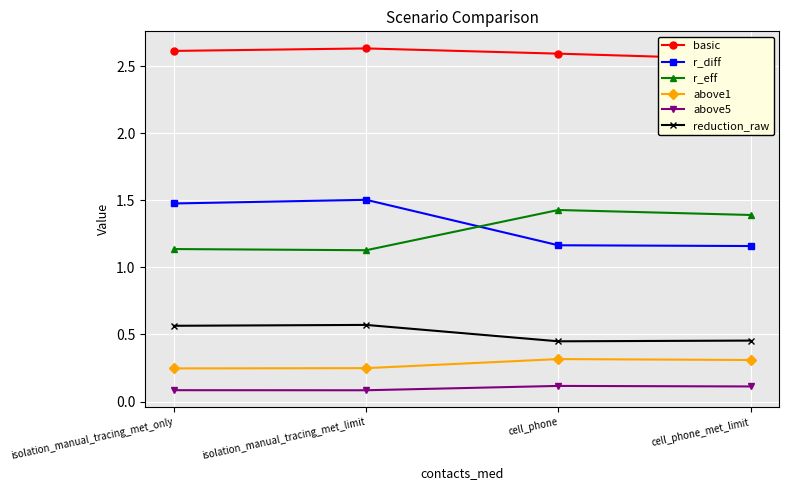

At which label does r_eff reach its peak?

cell_phone